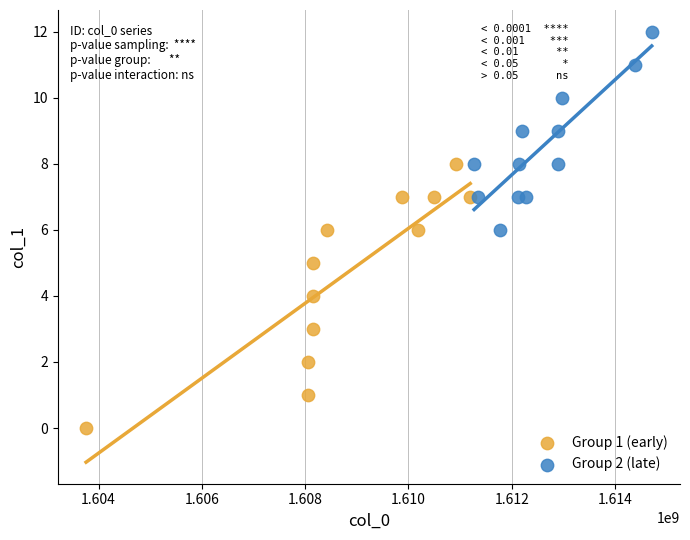

Which series has the widest spread of Y values?

Group 1 (early)